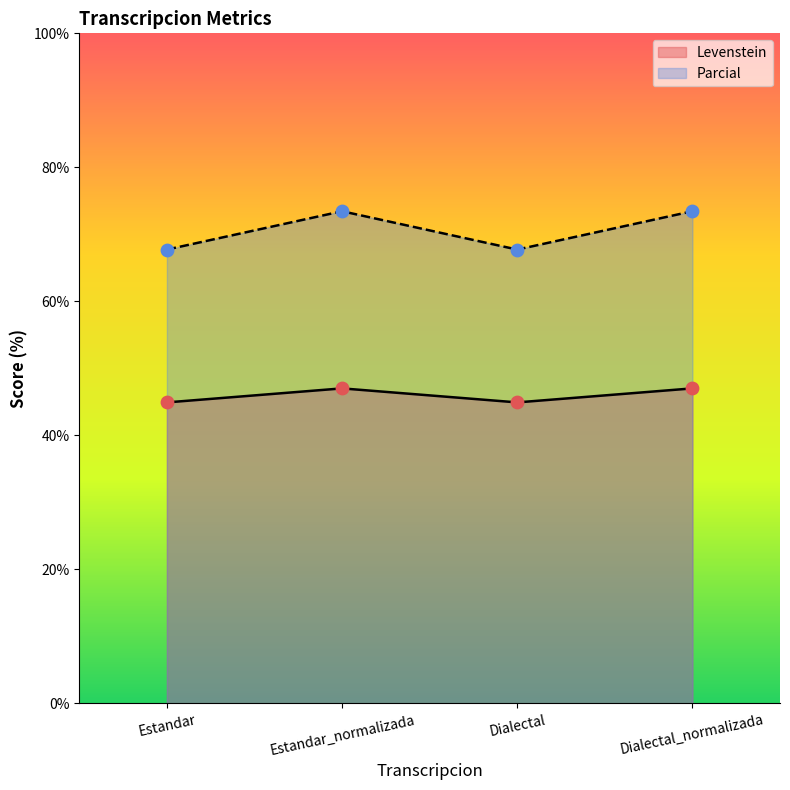

What are all the series names shown in the legend?

Levenstein, Parcial